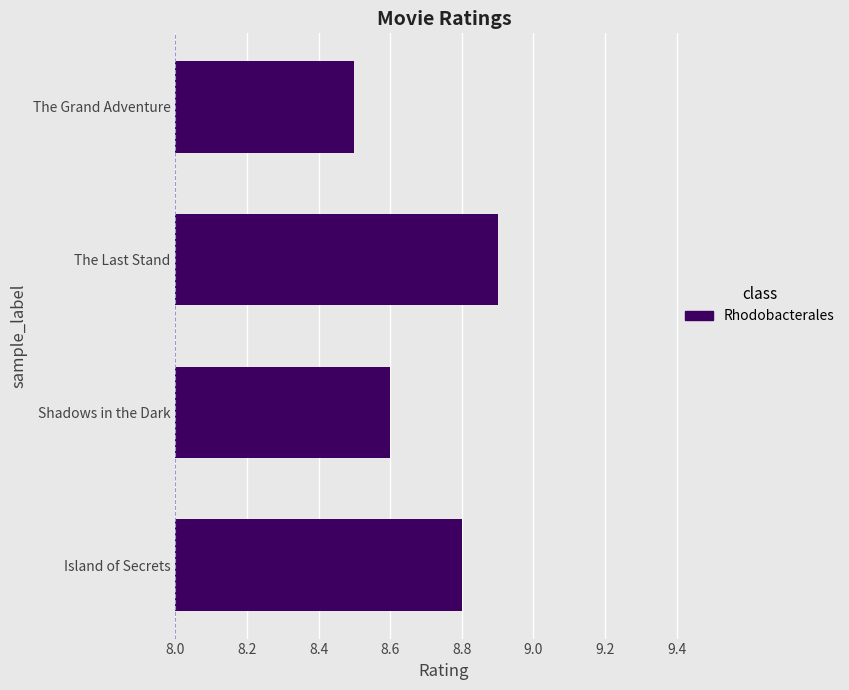

What is the sum of the values at The Grand Adventure and Shadows in the Dark?

17.1